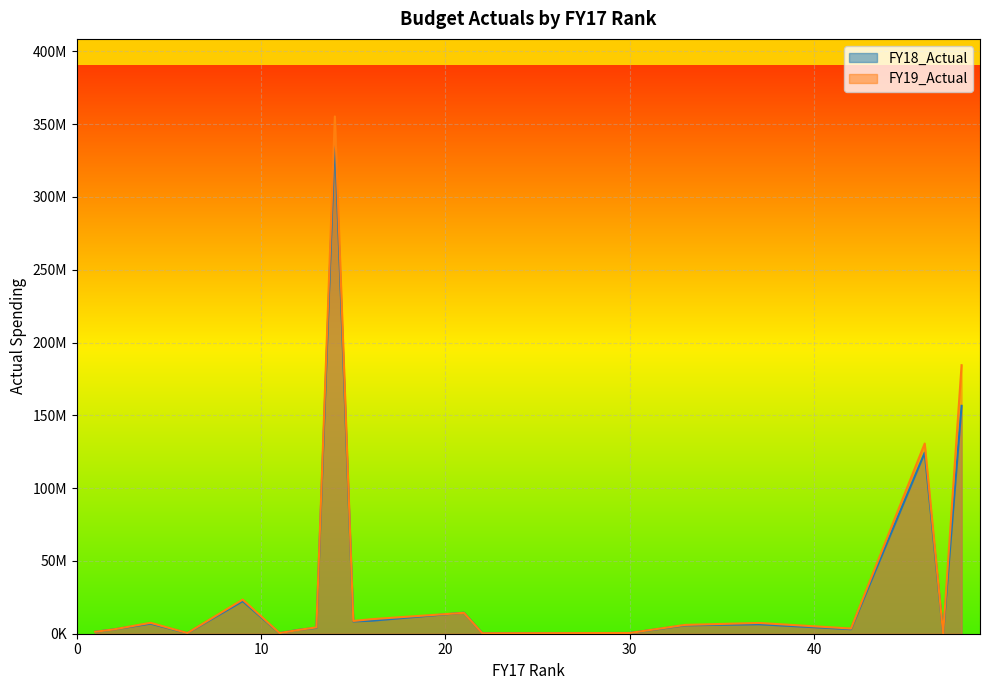

Which label corresponds to the largest value in the chart?

14